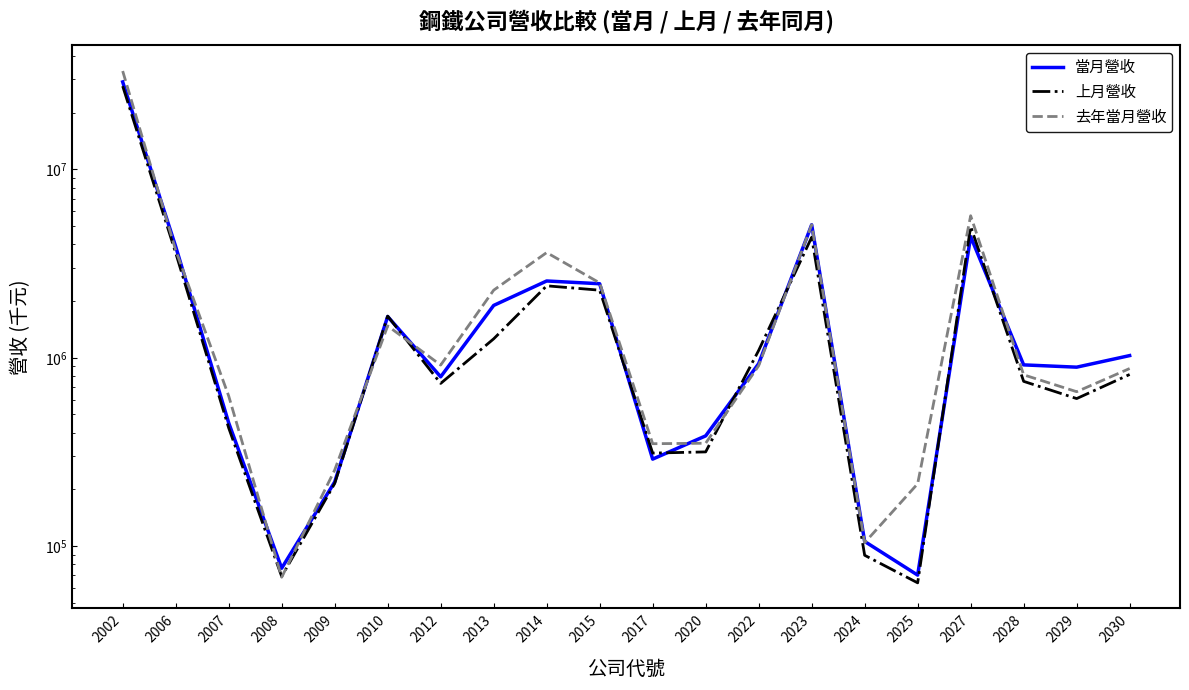

How many values in the 上月營收 series are below 815217?

10